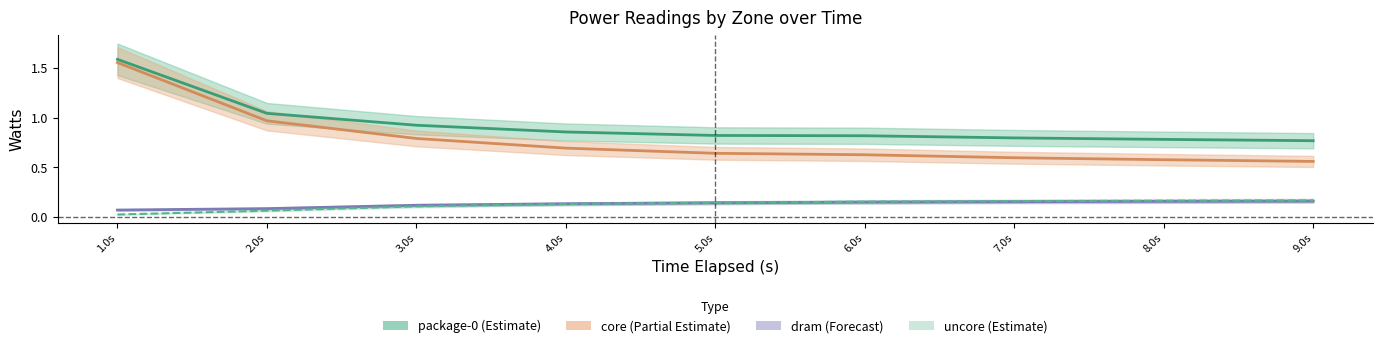

Which series has the largest range (max minus min)?

core_watts